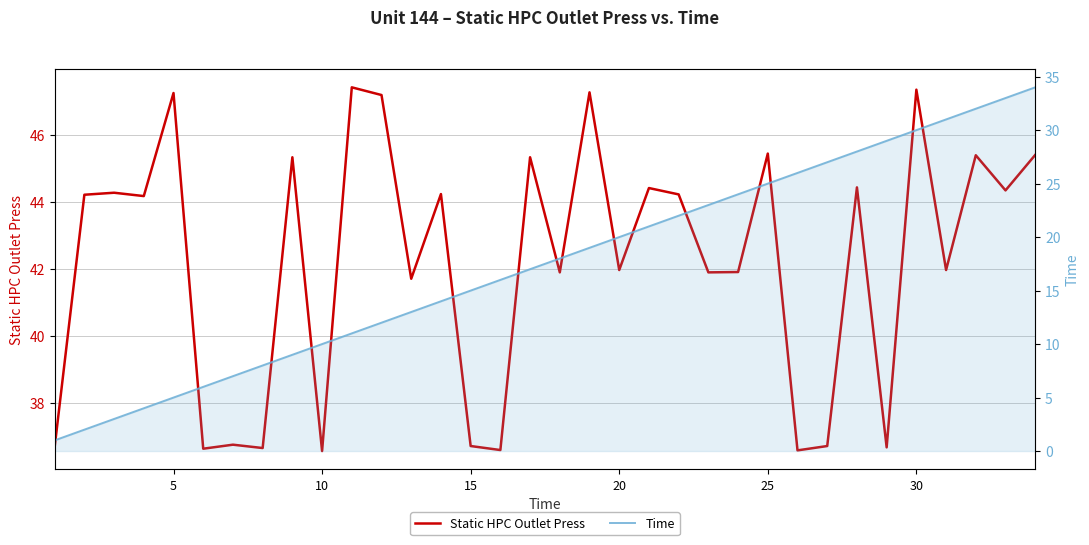

Is the value of Static HPC Outlet Press at 15 greater than the value of Time at 5?

Yes